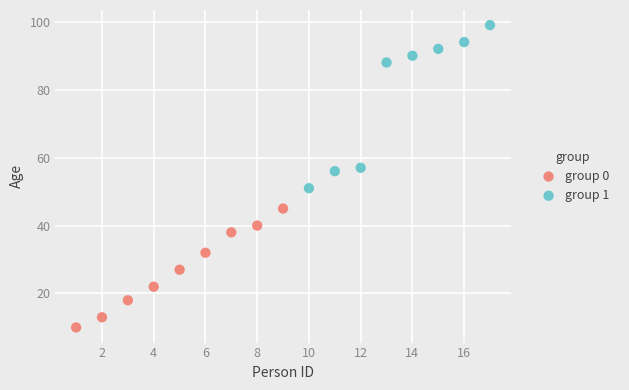

Which series has the widest spread of Y values?

group 1